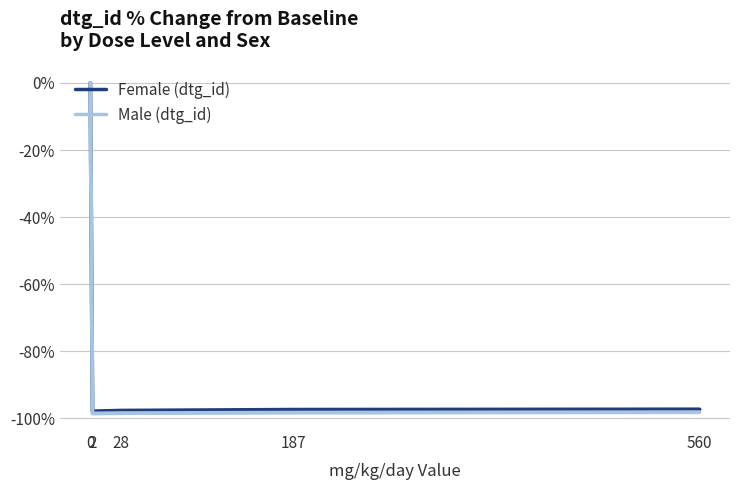

What are all the series names shown in the legend?

Female (dtg_id), Male (dtg_id)